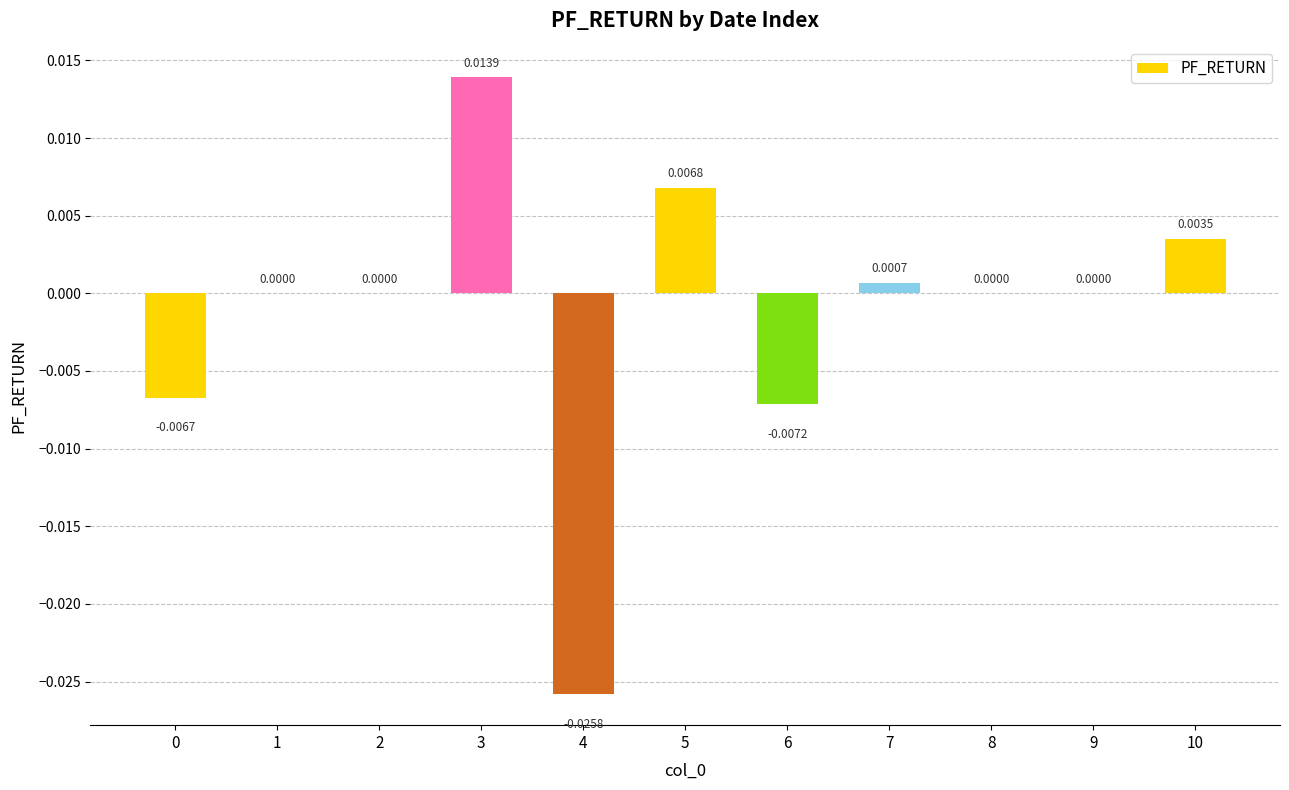

Which has a higher value, 5 or 4?

5